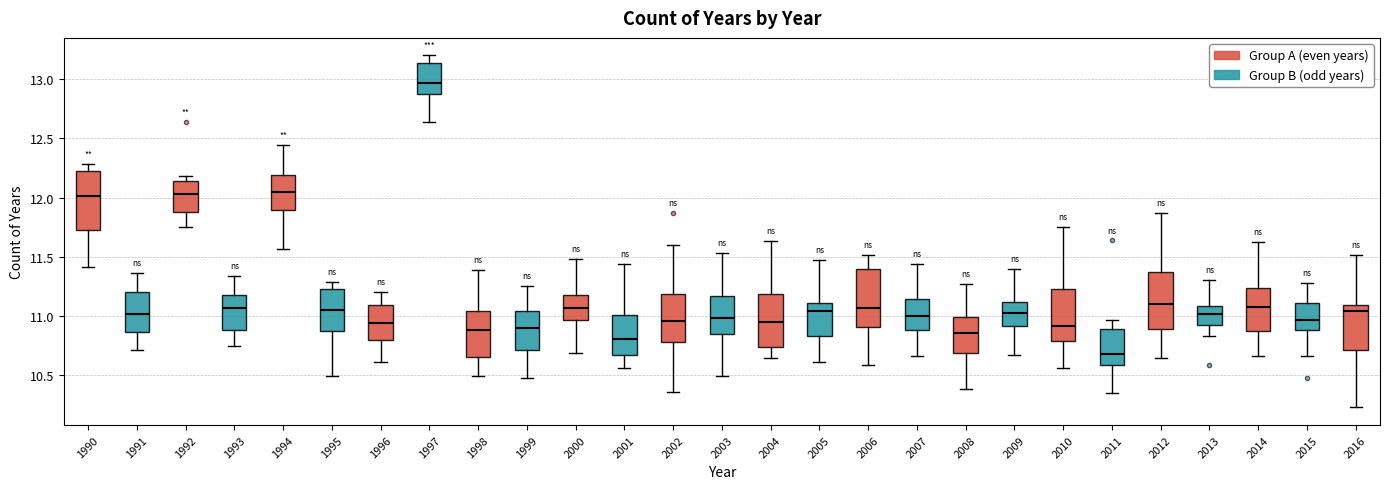

Reading left to right, read every box against the y-axis: the position of its median line, the range the box covers, and the ends of its whiskers. The values are not printed on the chart, so give them approximately, as read against the axis.

1990: median 12.00, box 11.75 to 12.25, whiskers 11.40 to 12.30
1991: median 11.00, box 10.85 to 11.20, whiskers 10.70 to 11.35
1992: median 12.05, box 11.90 to 12.15, whiskers 11.75 to 12.20
1993: median 11.05, box 10.90 to 11.20, whiskers 10.75 to 11.35
1994: median 12.05, box 11.90 to 12.20, whiskers 11.55 to 12.45
1995: median 11.05, box 10.90 to 11.25, whiskers 10.50 to 11.30
1996: median 10.95, box 10.80 to 11.10, whiskers 10.60 to 11.20
1997: median 12.95, box 12.85 to 13.15, whiskers 12.65 to 13.20
1998: median 10.90, box 10.65 to 11.05, whiskers 10.50 to 11.40
1999: median 10.90, box 10.70 to 11.05, whiskers 10.50 to 11.25
2000: median 11.05, box 10.95 to 11.20, whiskers 10.70 to 11.50
2001: median 10.80, box 10.65 to 11.00, whiskers 10.55 to 11.45
2002: median 10.95, box 10.80 to 11.20, whiskers 10.35 to 11.60
2003: median 11.00, box 10.85 to 11.15, whiskers 10.50 to 11.55
2004: median 10.95, box 10.75 to 11.20, whiskers 10.65 to 11.65
2005: median 11.05, box 10.85 to 11.10, whiskers 10.60 to 11.45
2006: median 11.05, box 10.90 to 11.40, whiskers 10.60 to 11.50
2007: median 11.00, box 10.90 to 11.15, whiskers 10.65 to 11.45
2008: median 10.85, box 10.70 to 11.00, whiskers 10.40 to 11.25
2009: median 11.05, box 10.90 to 11.10, whiskers 10.65 to 11.40
2010: median 10.90, box 10.80 to 11.25, whiskers 10.55 to 11.75
2011: median 10.70, box 10.60 to 10.90, whiskers 10.35 to 10.95
2012: median 11.10, box 10.90 to 11.40, whiskers 10.65 to 11.85
2013: median 11.00, box 10.90 to 11.10, whiskers 10.85 to 11.30
2014: median 11.10, box 10.90 to 11.25, whiskers 10.65 to 11.65
2015: median 10.95, box 10.90 to 11.10, whiskers 10.65 to 11.30
2016: median 11.05, box 10.70 to 11.10, whiskers 10.25 to 11.50